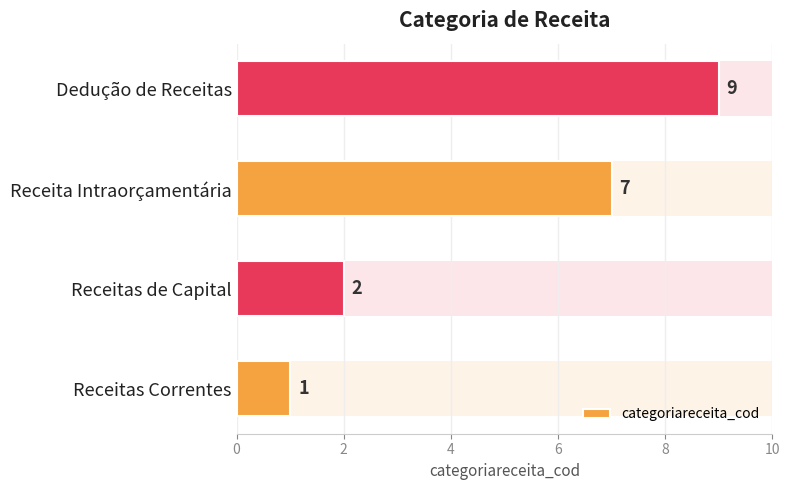

Does the chart contain any negative values?

No